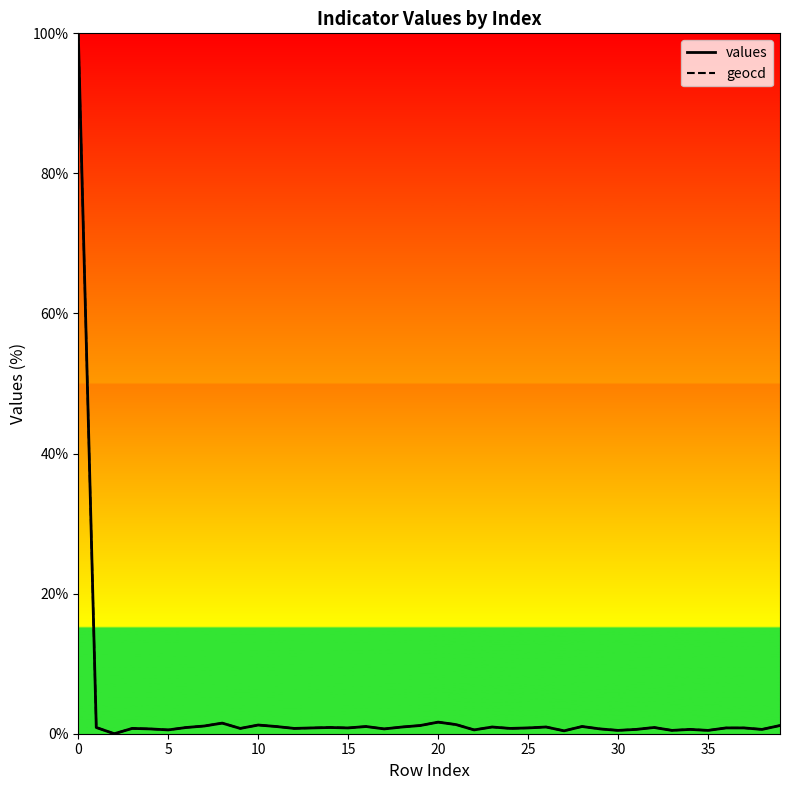

What is the maximum value shown in the chart?

100.0